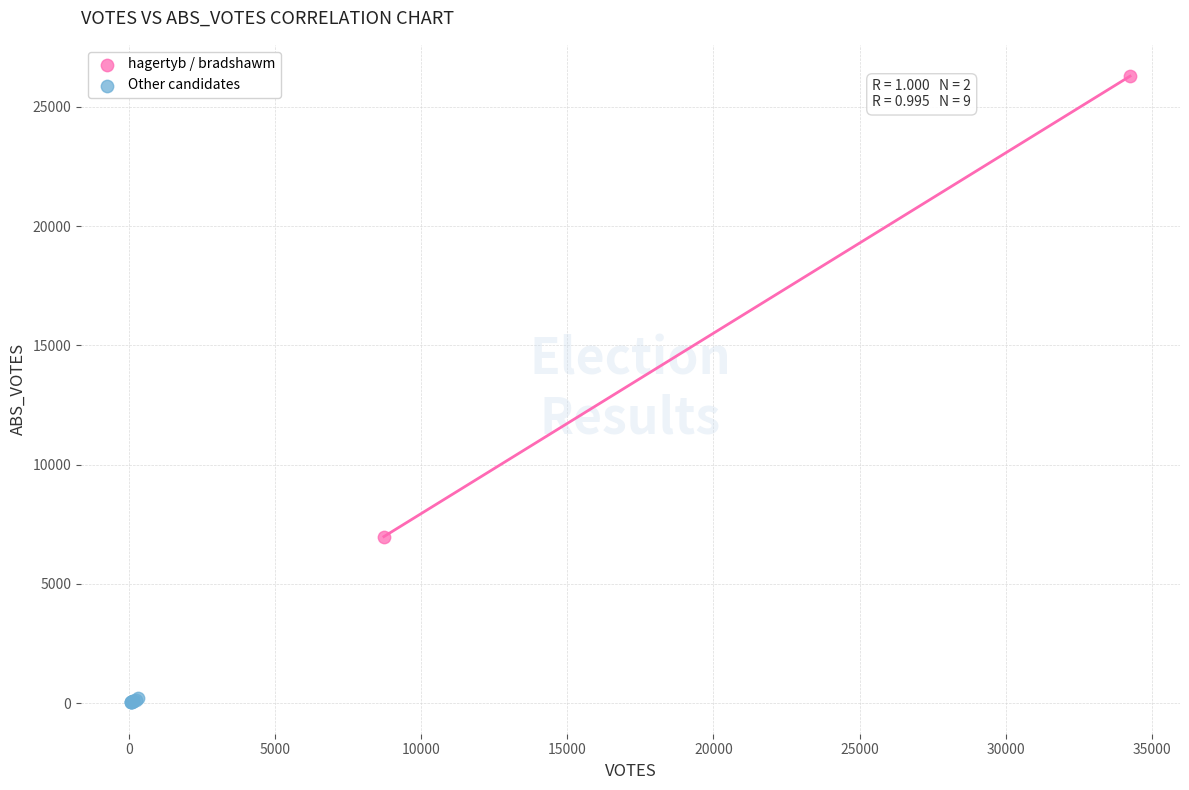

Which series reaches the minimum Y coordinate?

Other candidates